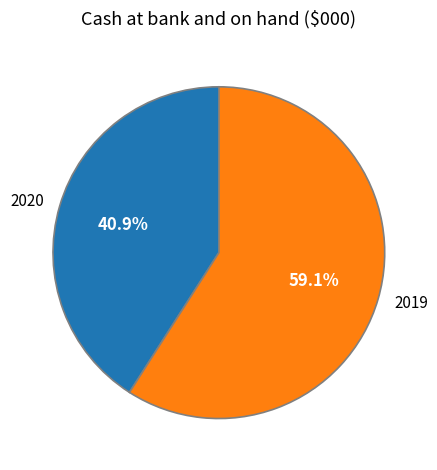

The 2019 slice represents 65% of the pie. True or false?

False